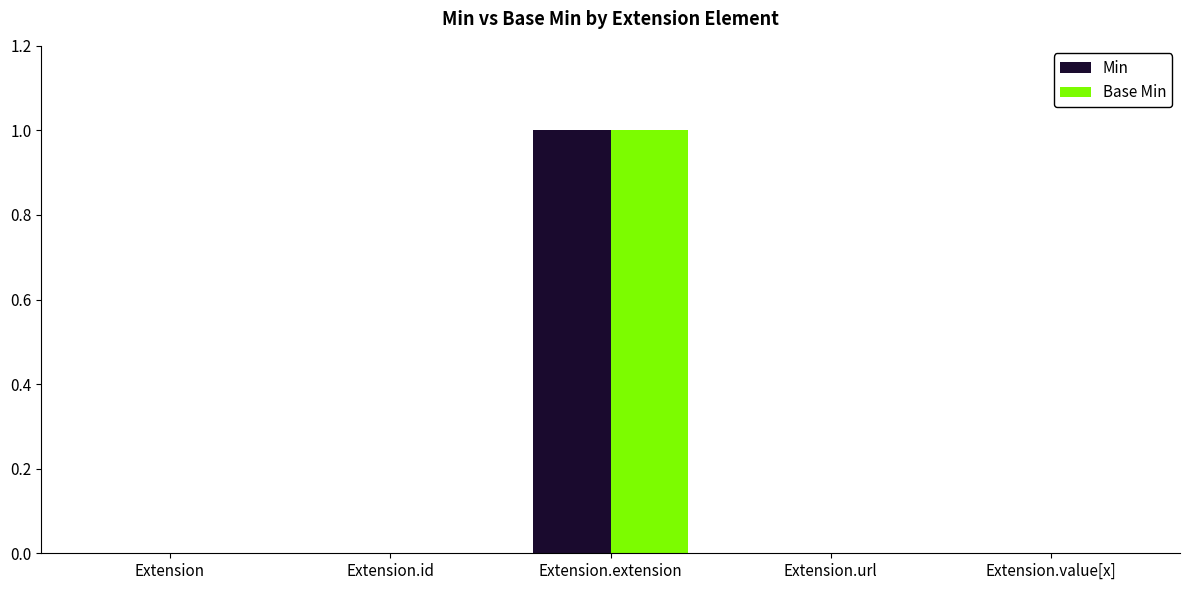

How many series are shown in this chart?

2